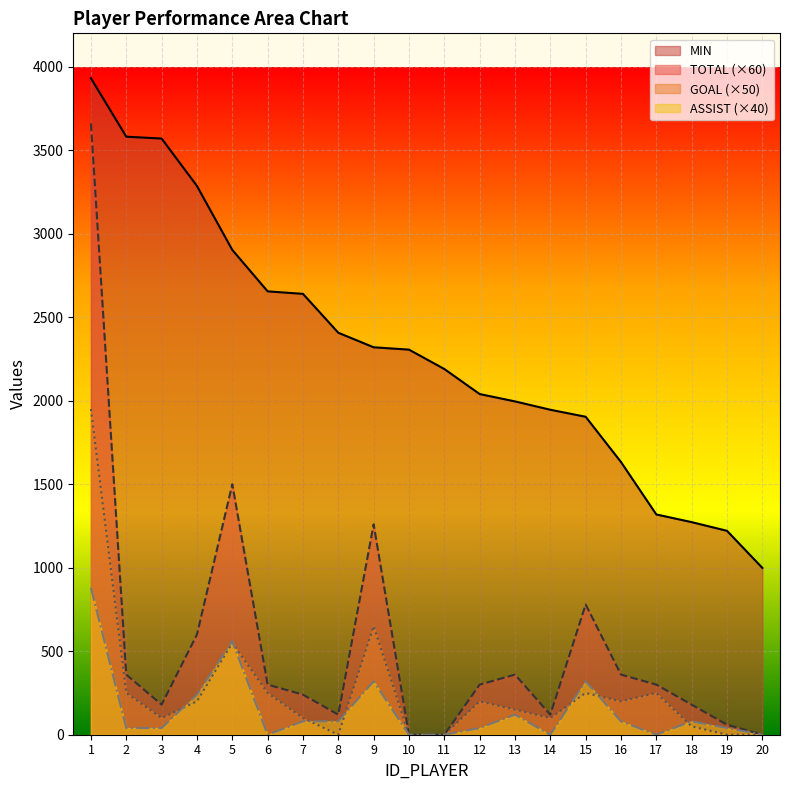

At how many categories does at least one series exceed 3708?

1